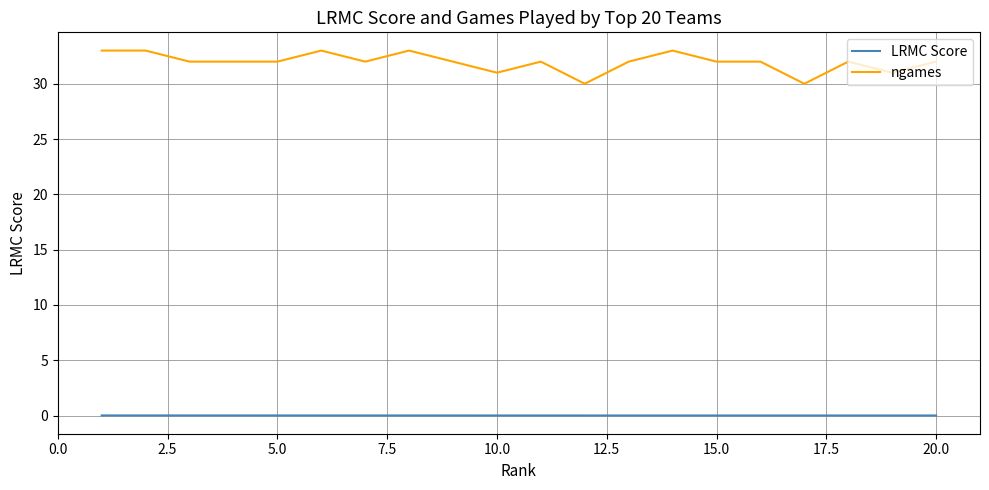

Which series has the largest total across all categories?

ngames